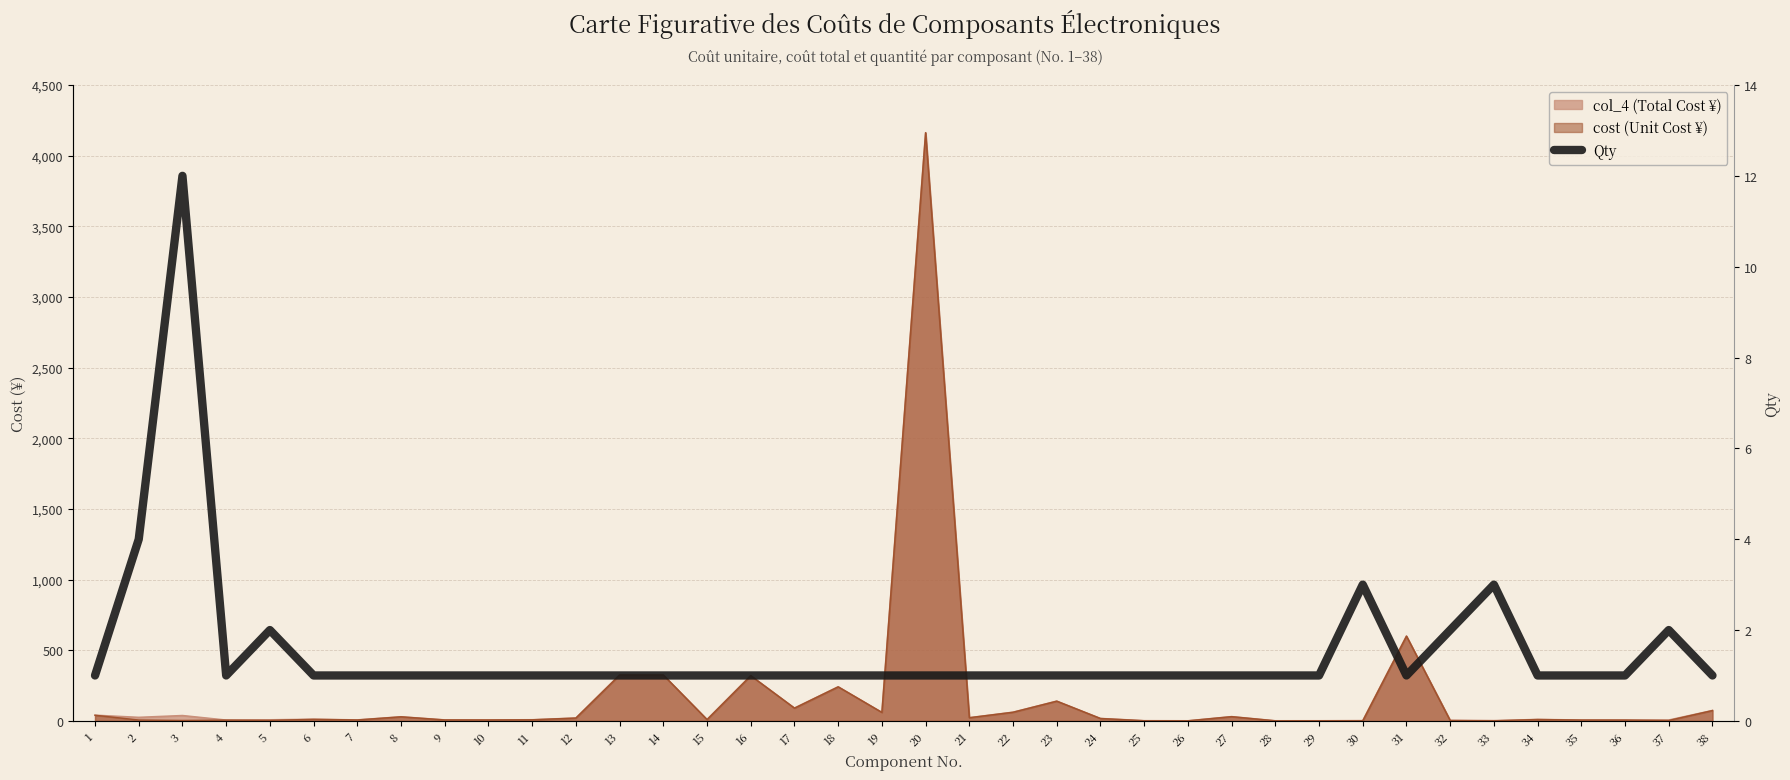

How many points are lower than both their immediate neighbors (excluding endpoints)?

2